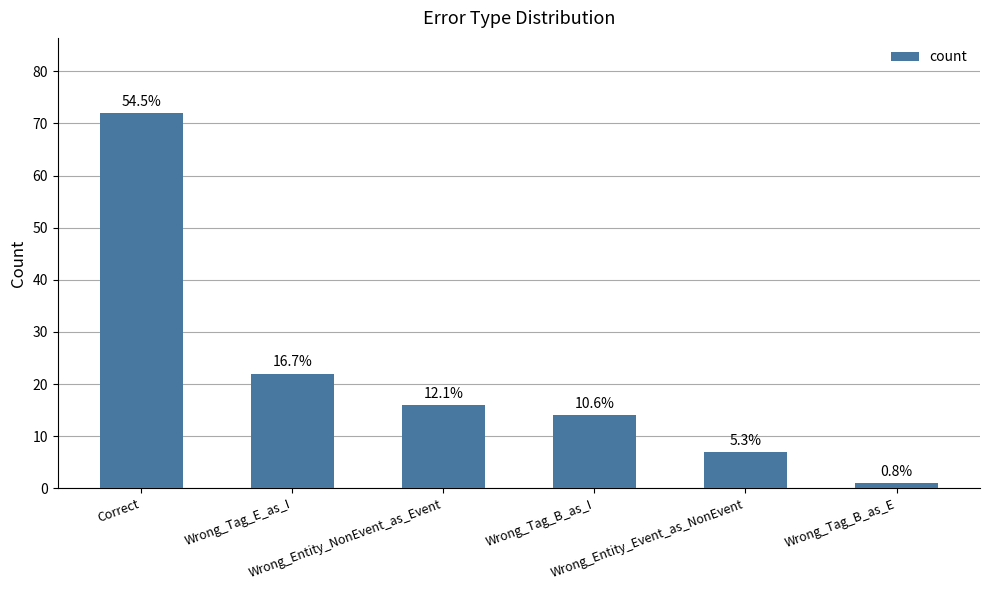

Does the chart contain any negative values?

No